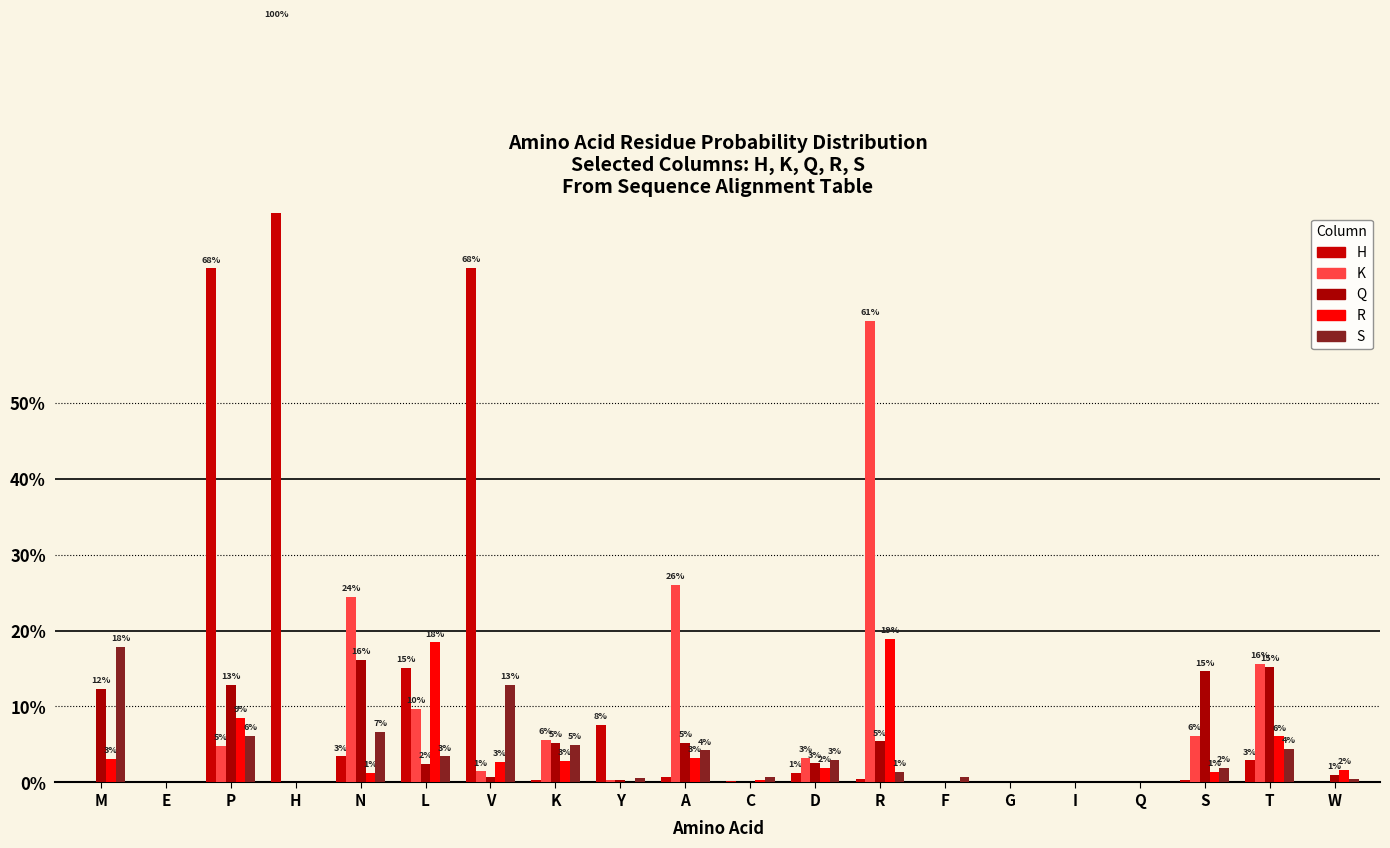

The value of S at P is 0.0. True or false?

False